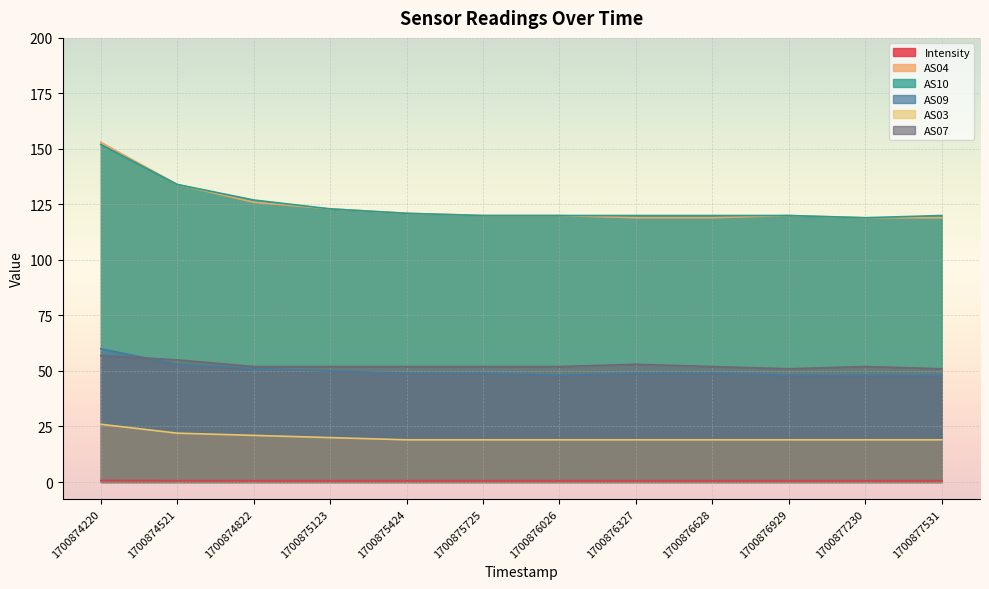

Does the chart display data point markers on the line(s)?

No